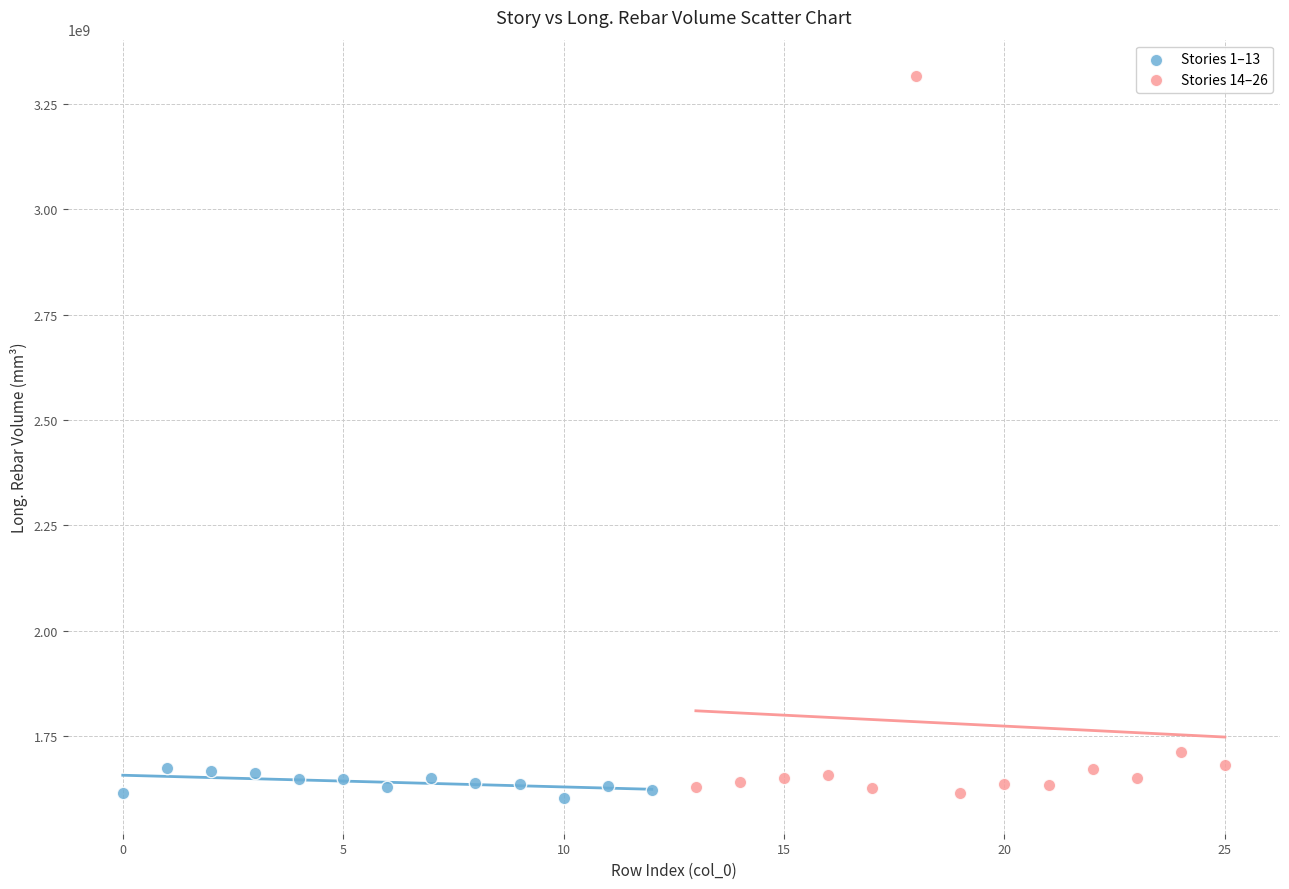

Which series reaches the maximum Y coordinate?

Stories 14–26